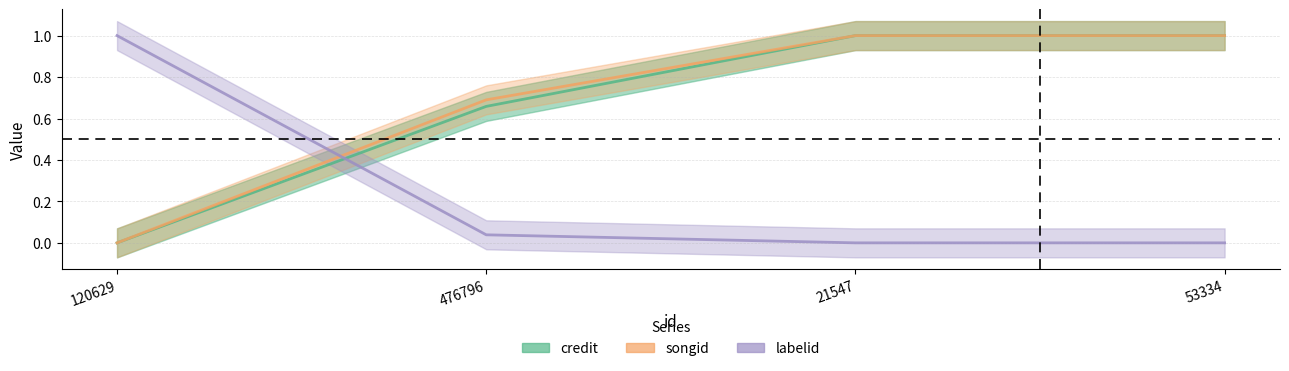

What is the highest value of the songid series?

1.0